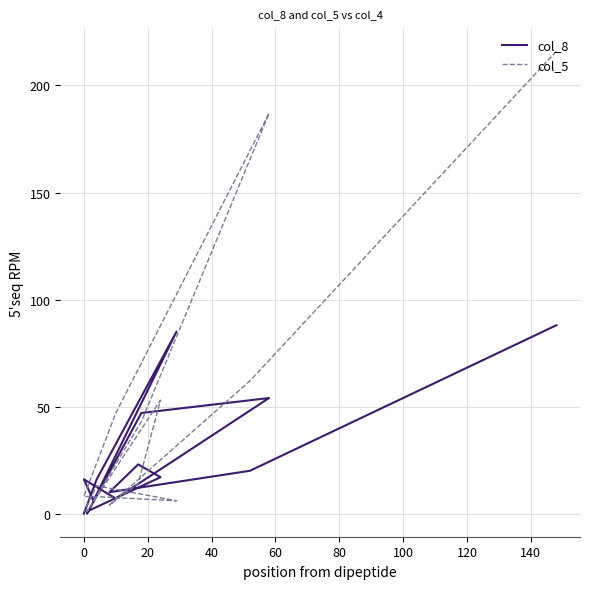

At 0, list the series in order from largest to smallest.

col_8, col_5